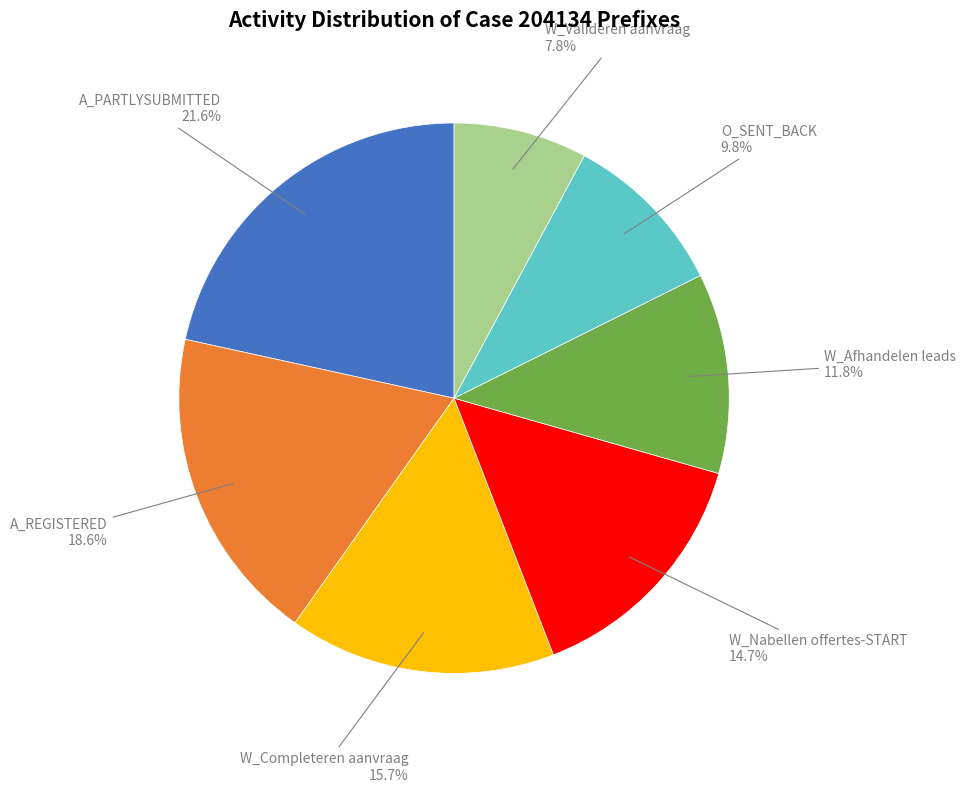

Does any single category account for the majority?

No